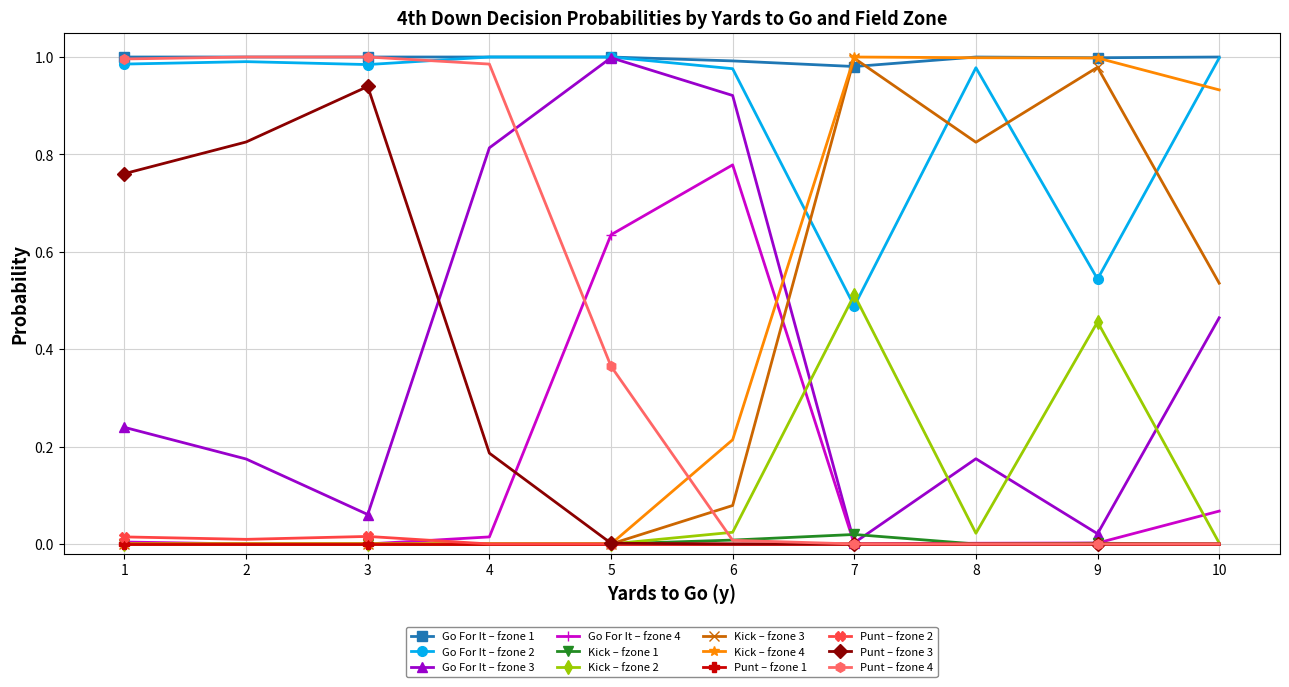

True or false: Go For It – fzone 3 has more than 1 points higher than both neighbors.

True